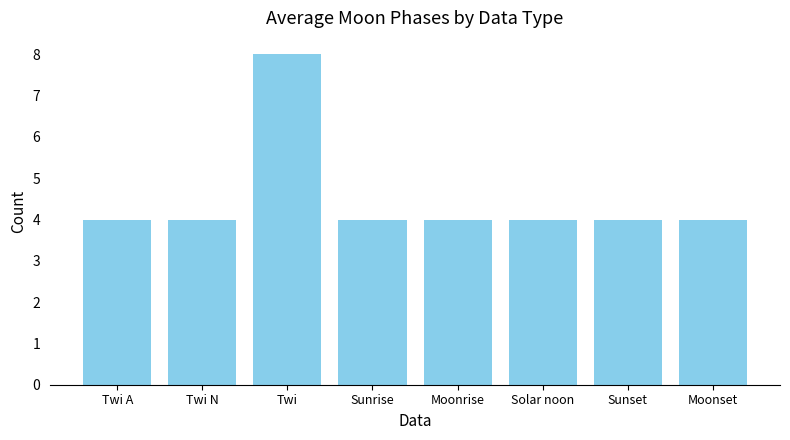

Reading left to right, transcribe all the data shown in this chart.

4	4	8	4	4	4	4	4